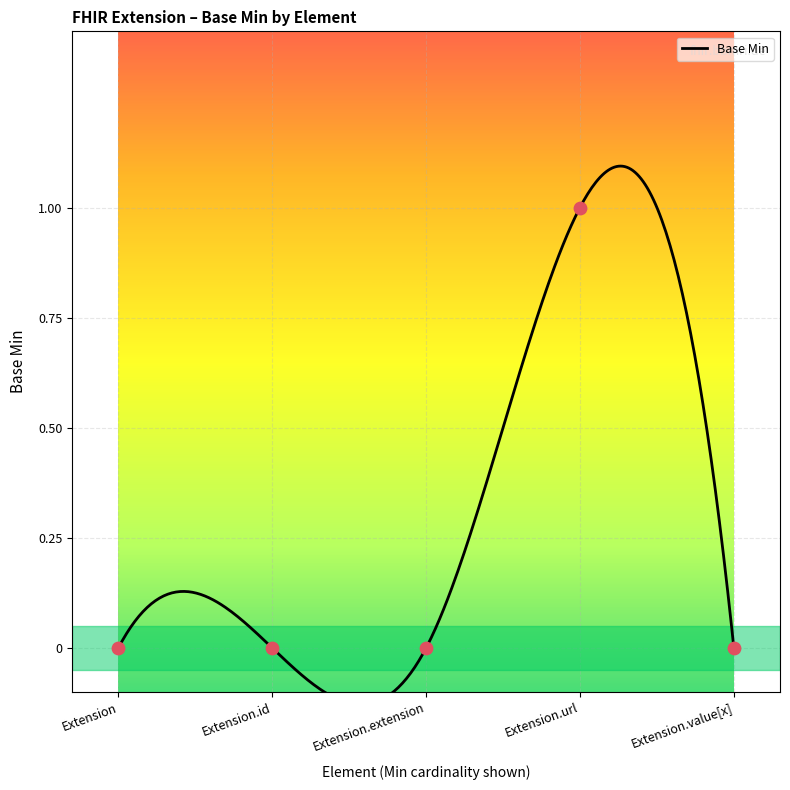

Which has a higher value, Extension or Extension.extension?

Extension